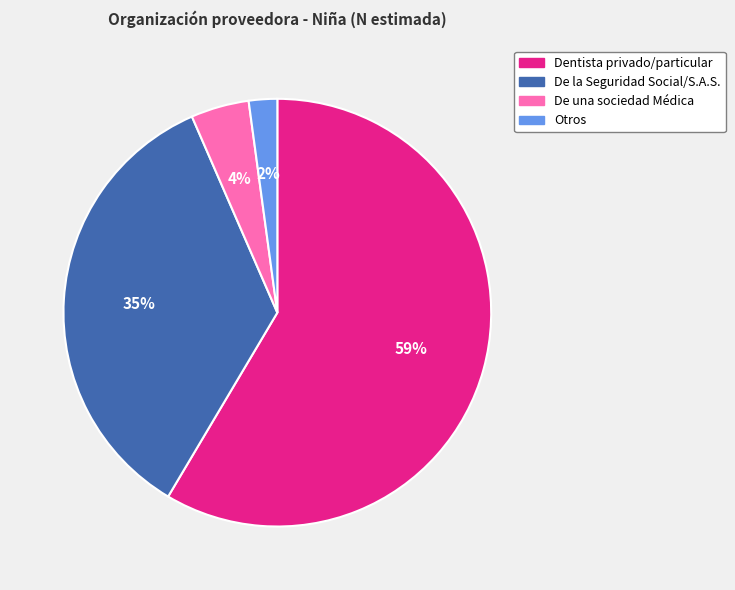

Is the sum of De una sociedad Médica and Otros greater than half?

No